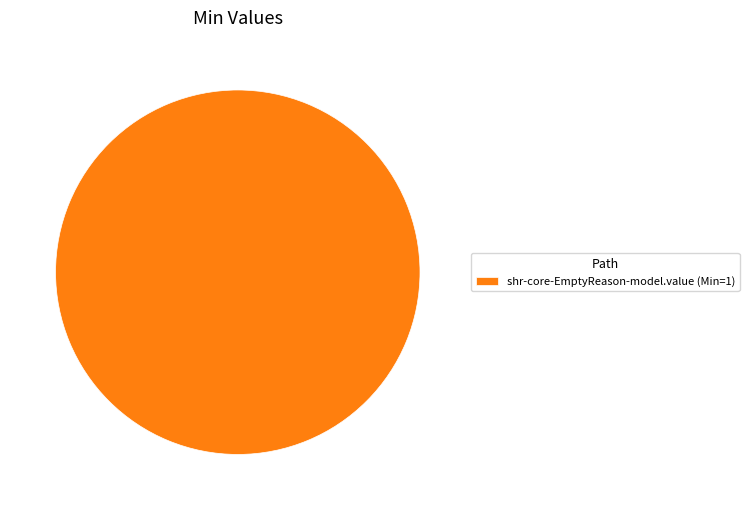

What is the majority slice?

shr-core-EmptyReason-model.value (Min=1)